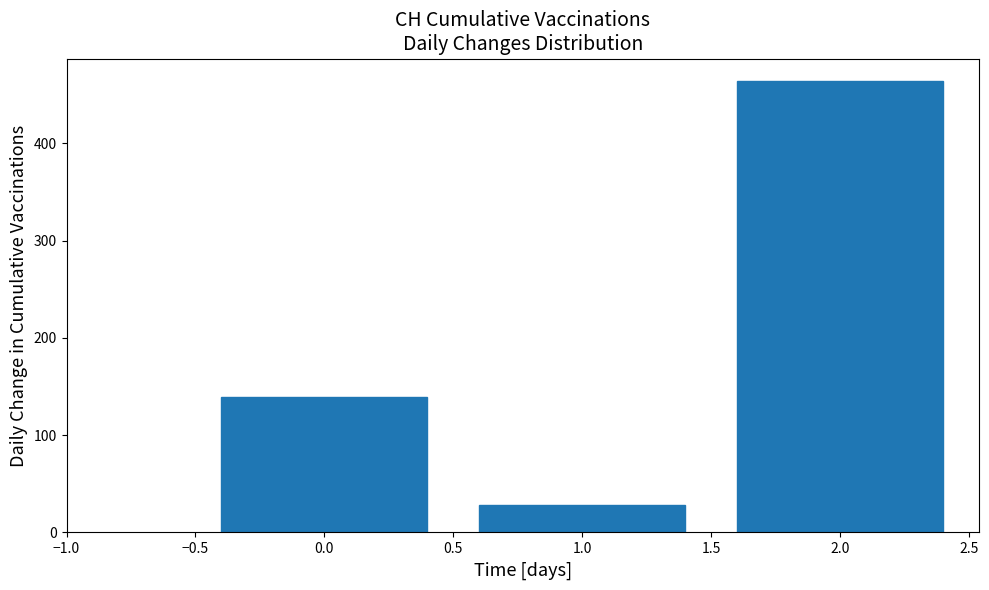

Reading left to right, what are all the values shown in this chart?

139	28	464